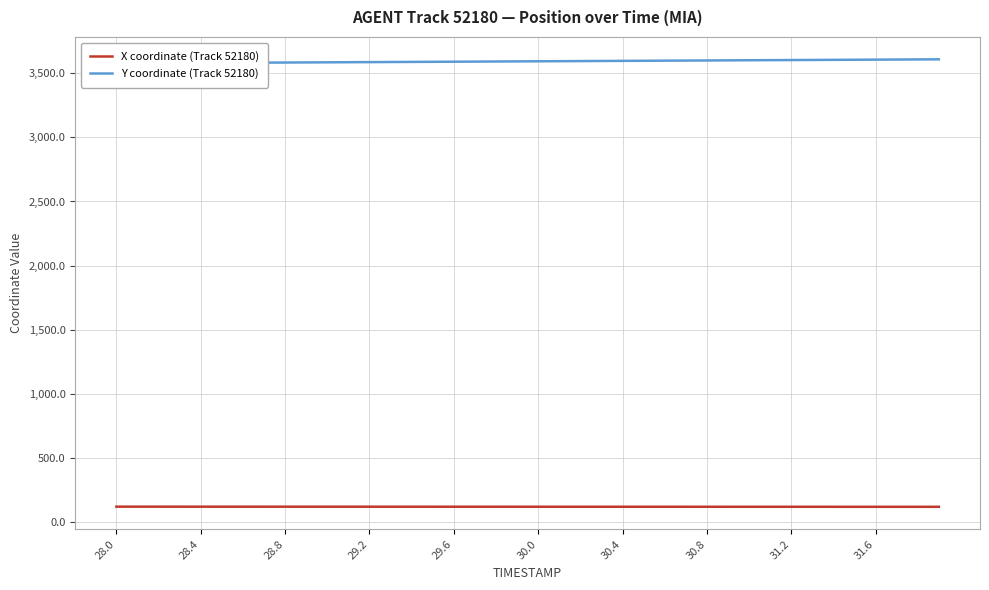

How many data points does each series have?

40